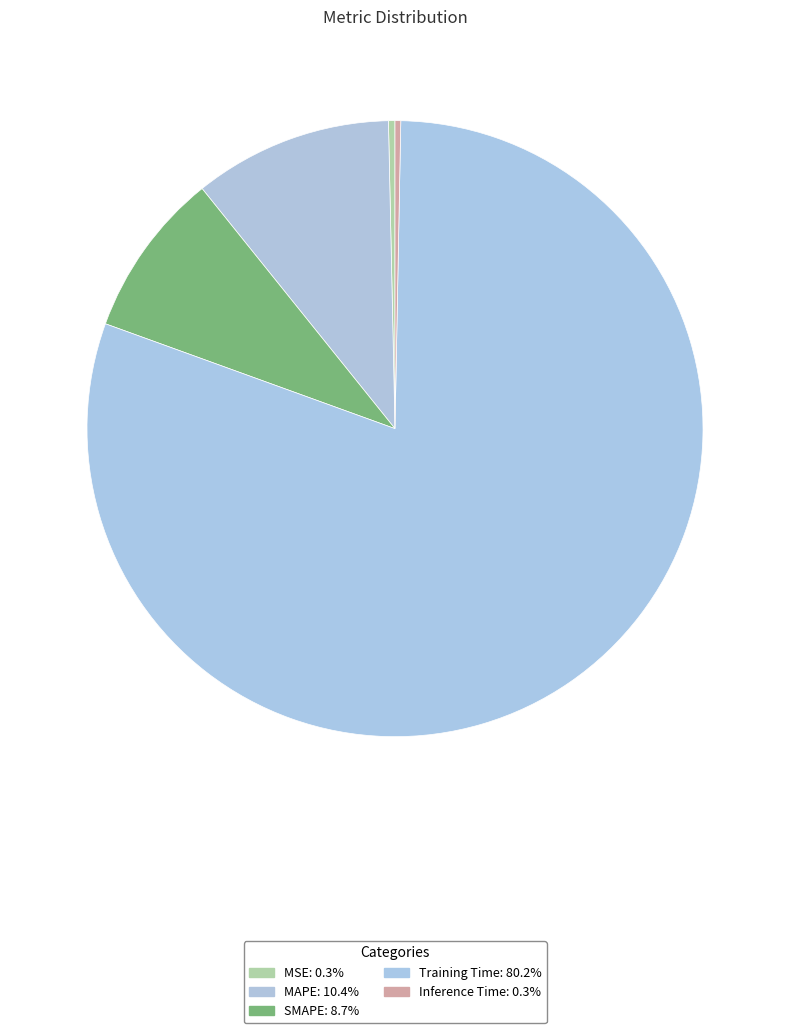

True or false: MAPE accounts for 10% of the total.

True